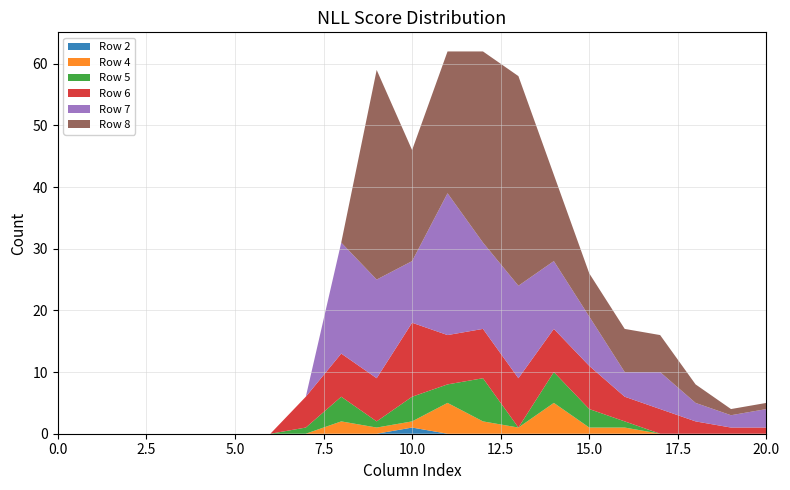

Reading left to right, list all the values displayed in this chart.

Row 2: 0=0	1=0	2=0	3=0	4=0	5=0	6=0	7=0	8=0	9=0	10=1	11=0	12=0	13=0	14=0	15=0	16=0	17=0	18=0	19=0	20=0
Row 4: 0=0	1=0	2=0	3=0	4=0	5=0	6=0	7=0	8=2	9=1	10=1	11=5	12=2	13=1	14=5	15=1	16=1	17=0	18=0	19=0	20=0
Row 5: 0=0	1=0	2=0	3=0	4=0	5=0	6=0	7=1	8=4	9=1	10=4	11=3	12=7	13=0	14=5	15=3	16=1	17=0	18=0	19=0	20=0
Row 6: 0=0	1=0	2=0	3=0	4=0	5=0	6=0	7=5	8=7	9=7	10=12	11=8	12=8	13=8	14=7	15=7	16=4	17=4	18=2	19=1	20=1
Row 7: 0=0	1=0	2=0	3=0	4=0	5=0	6=0	7=0	8=18	9=16	10=10	11=23	12=14	13=15	14=11	15=8	16=4	17=6	18=3	19=2	20=3
Row 8: 0=0	1=0	2=0	3=0	4=0	5=0	6=0	7=0	8=0	9=34	10=18	11=23	12=31	13=34	14=14	15=7	16=7	17=6	18=3	19=1	20=1